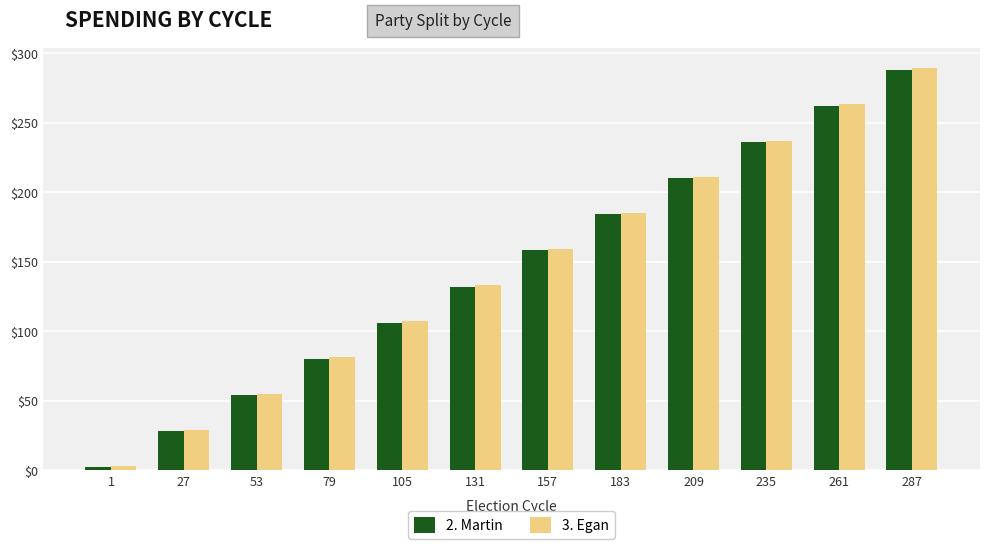

What is the highest value of the 3. Egan series?

289